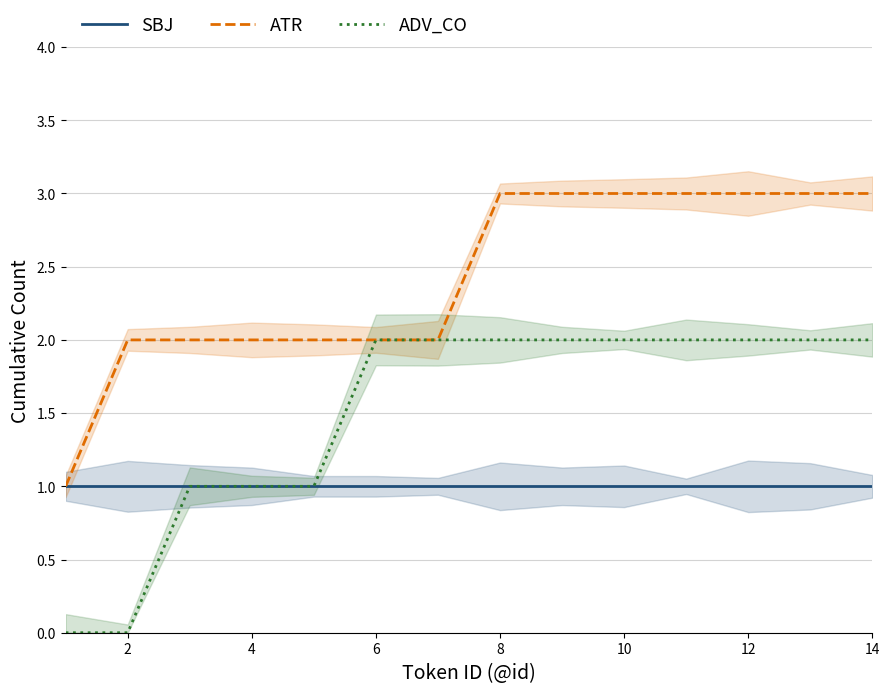

Is the value of SBJ at 4 greater than the value of ATR at 2?

No